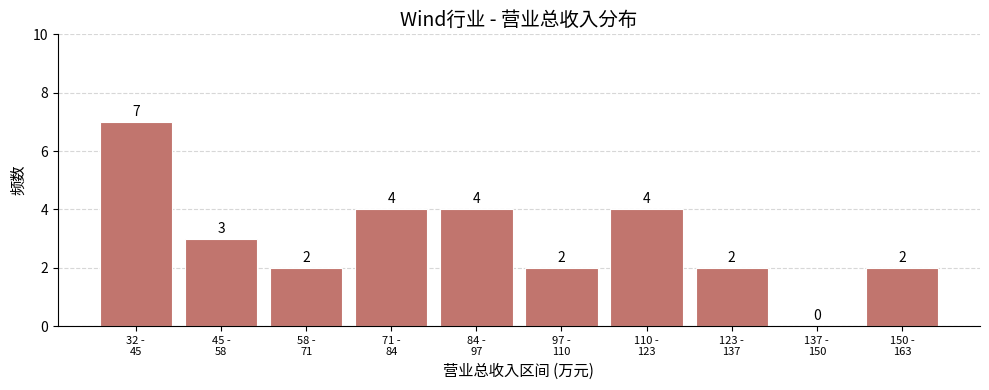

What is the greatest value displayed?

7